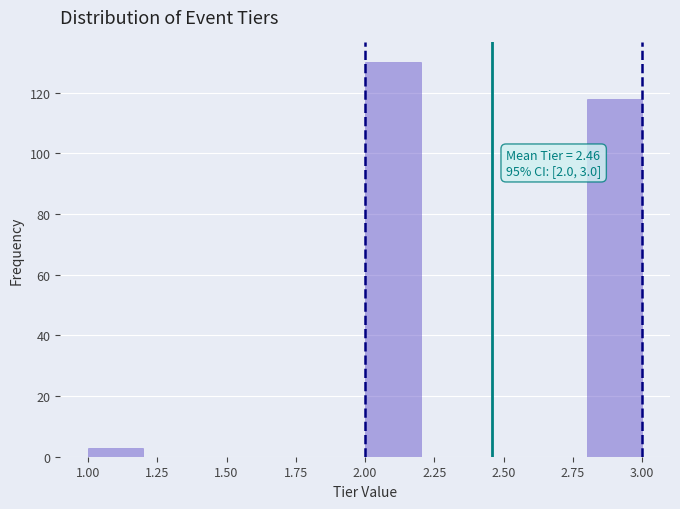

Over which range of the x-axis is the bar tallest?

2.0 to 2.2